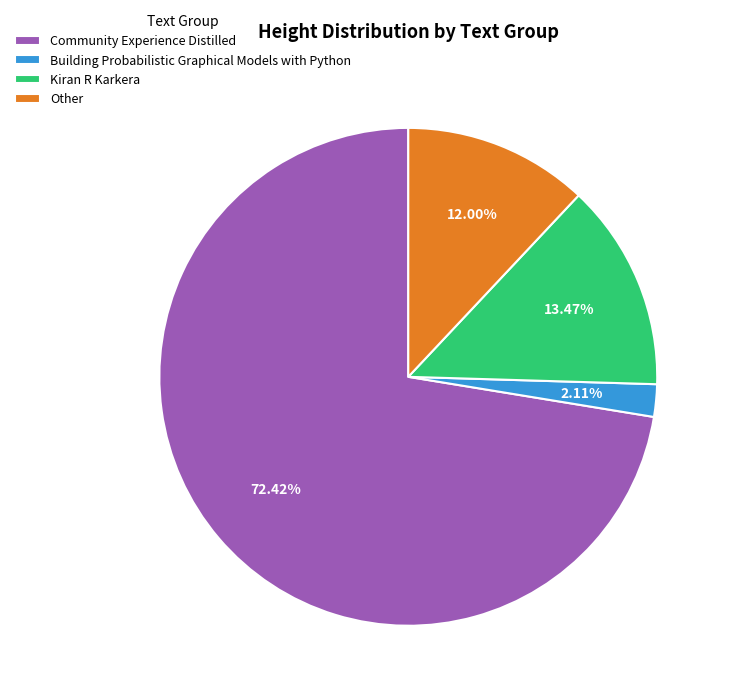

Combined, do Building Probabilistic Graphical Models with Python and Community Experience Distilled account for over 50%?

Yes